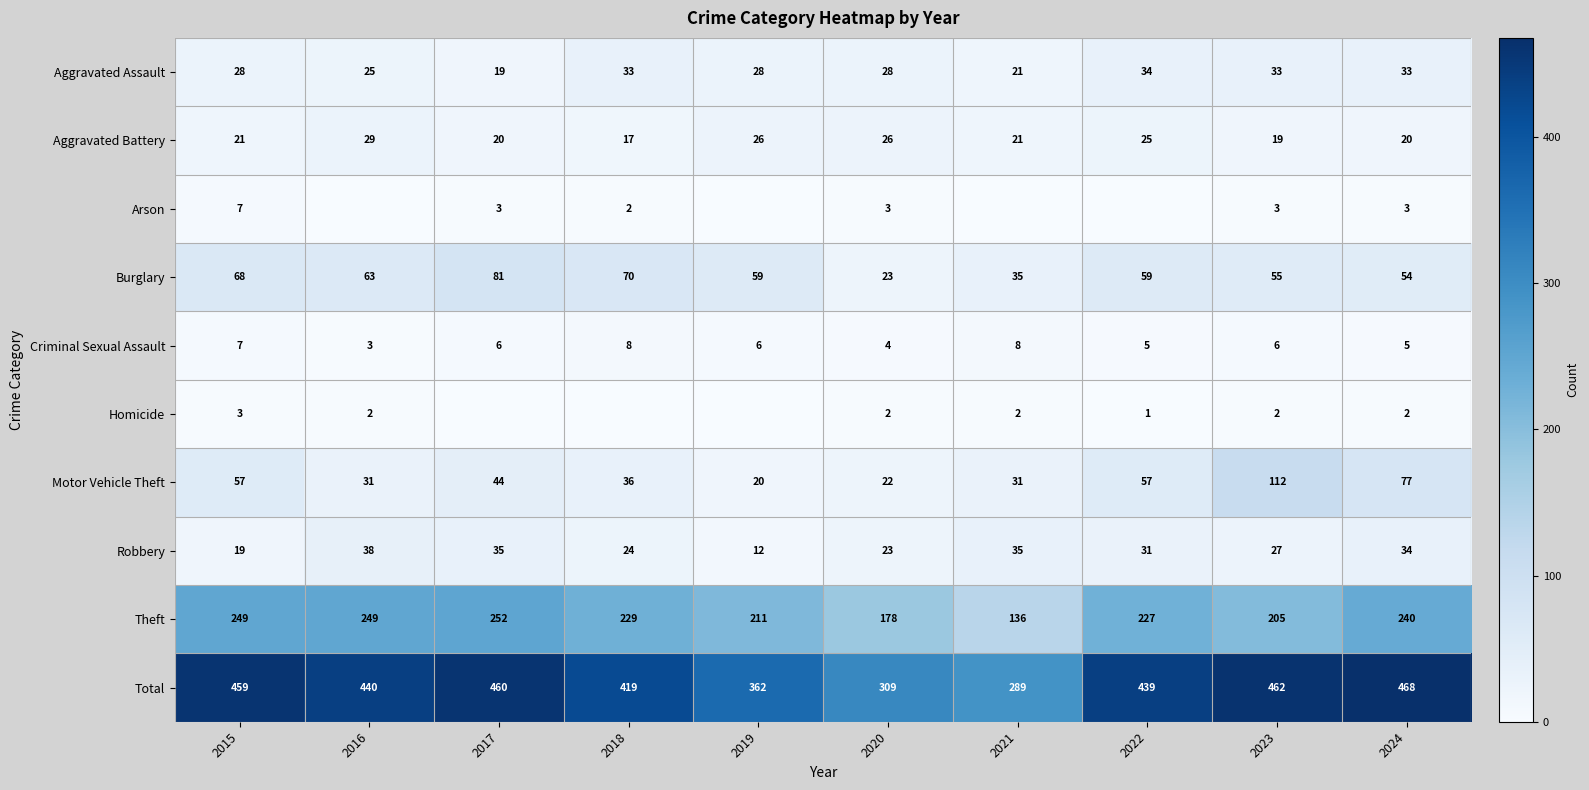

At which category does the chart reach its minimum across all series?

2016